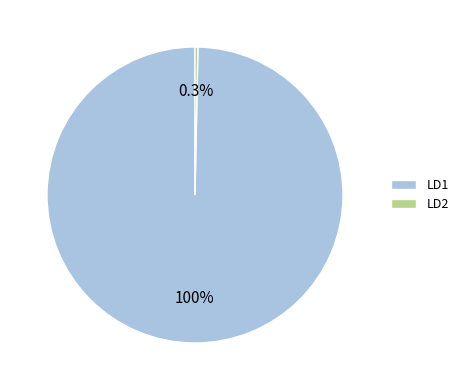

True or false: LD1 accounts for 100% of the total.

True